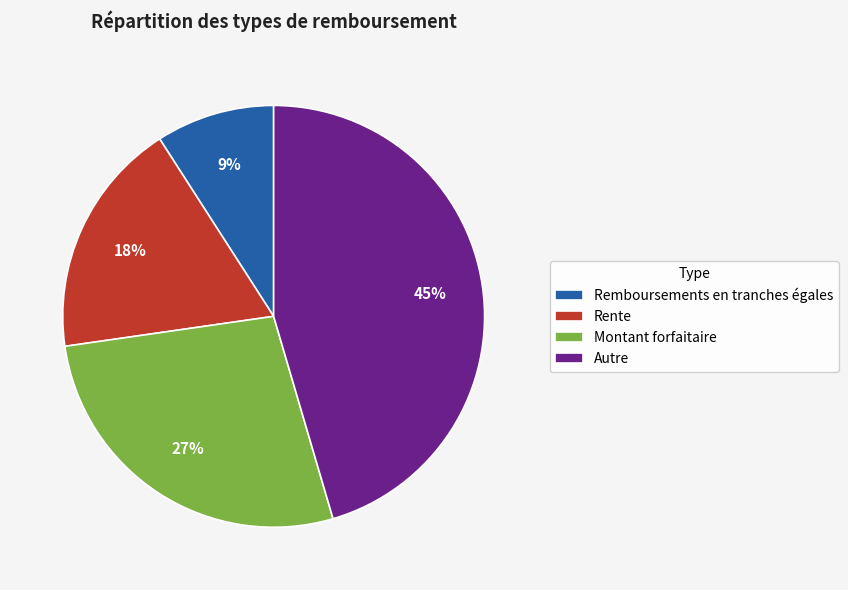

Which has a higher value, Montant forfaitaire or Autre?

Autre